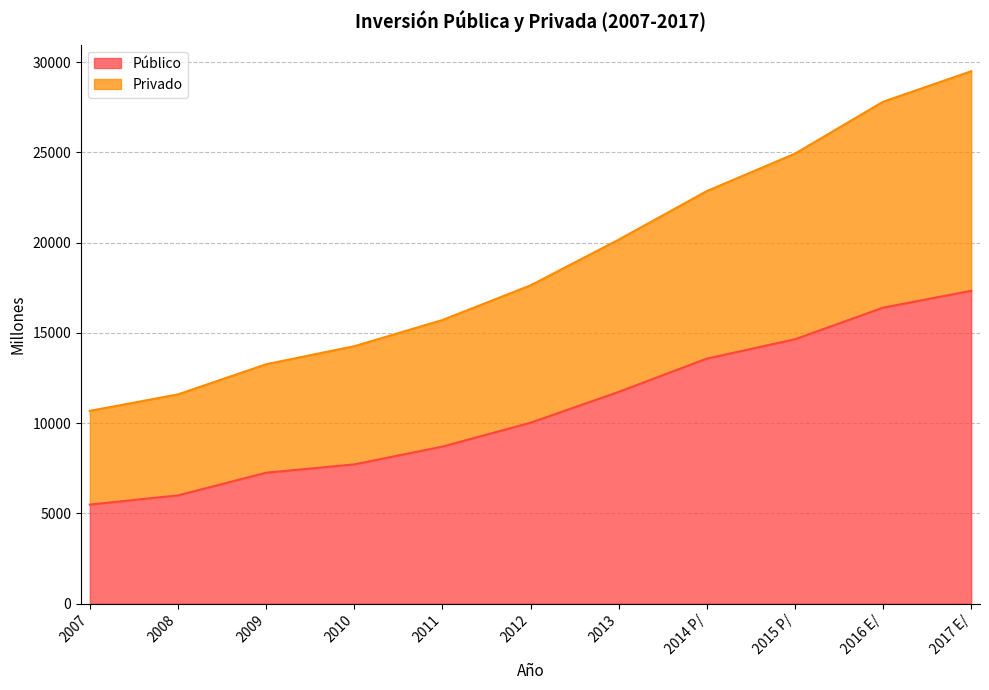

True or false: Público has more than 1 points higher than both neighbors.

False